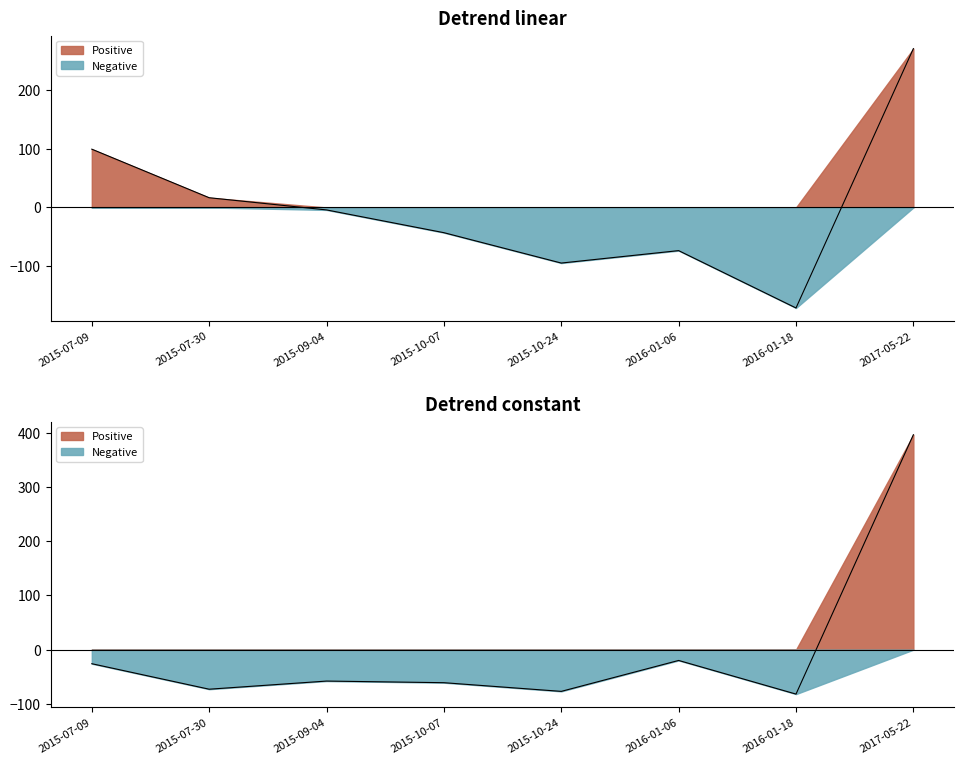

Where does the data first go above -57?

2015-07-09